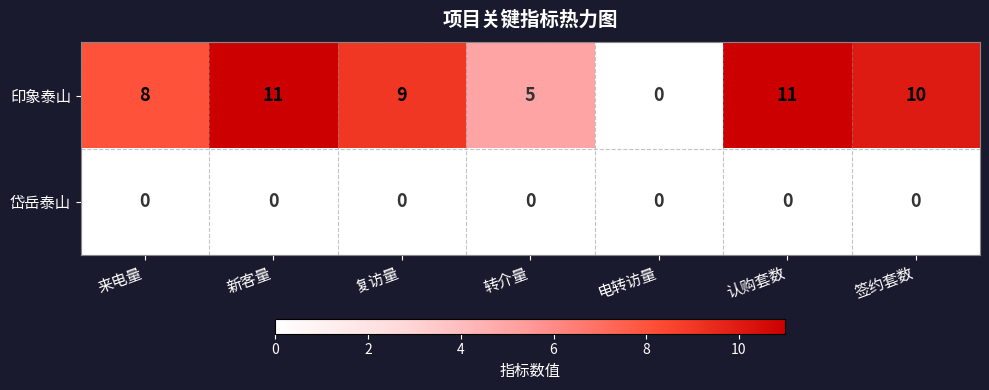

How many series are shown in this chart?

2